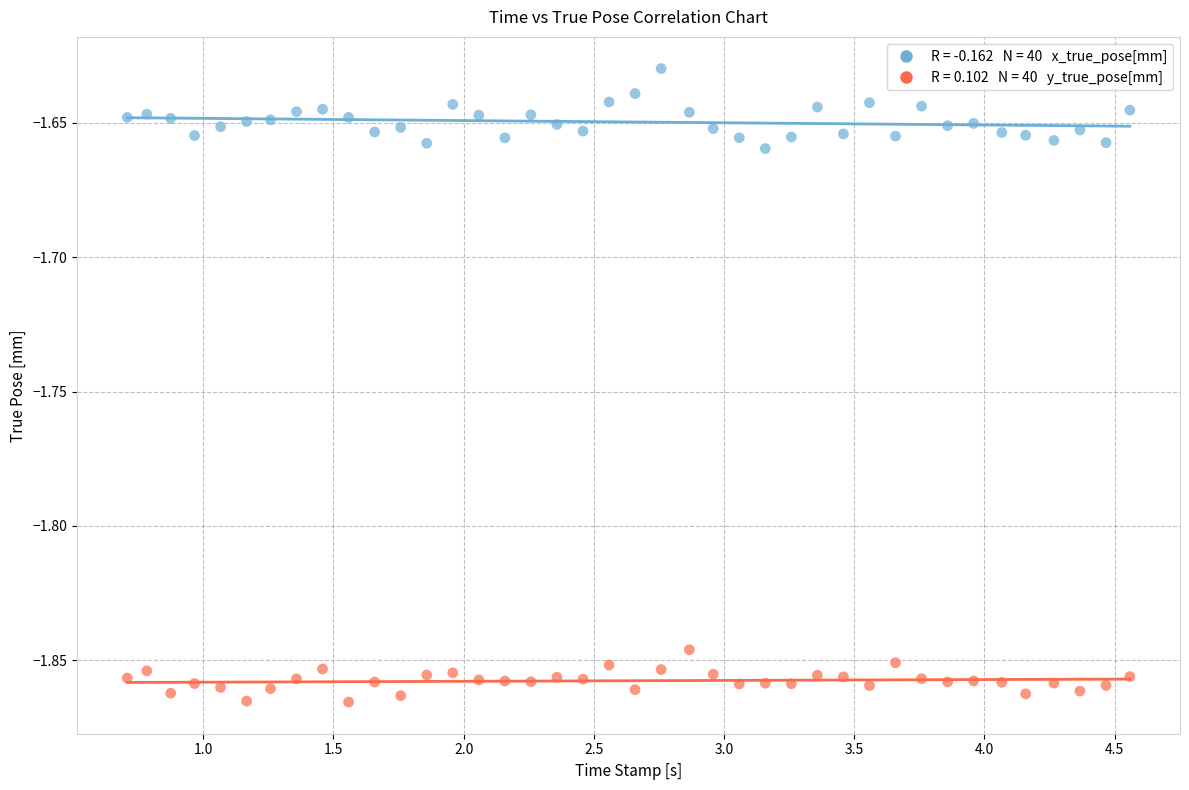

Across all data points, what is the range of X values (max minus min)?

3.9